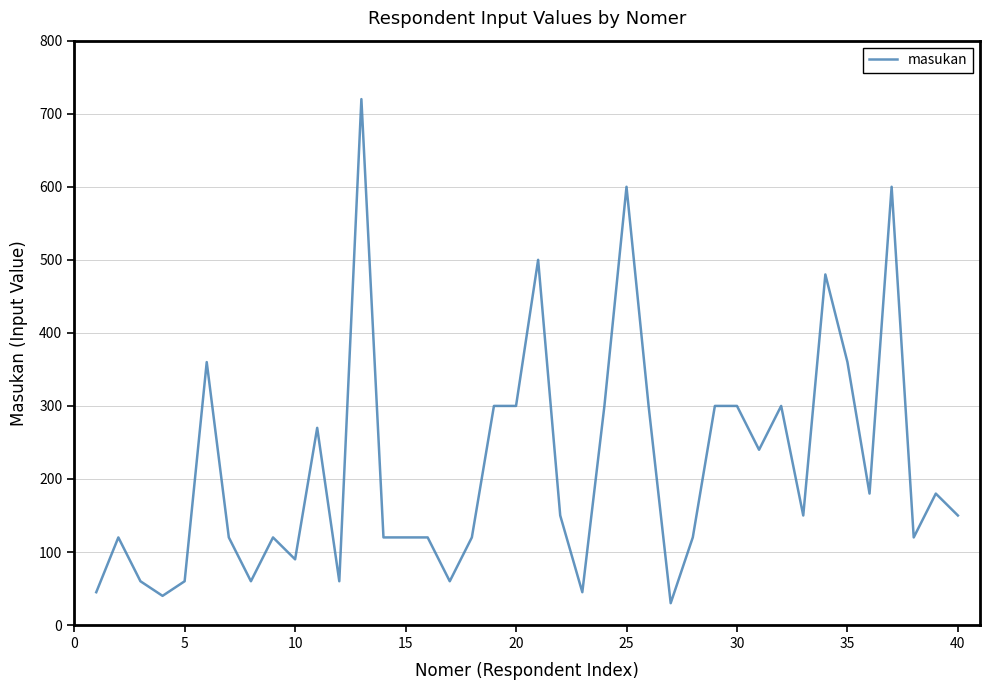

What is the greatest value displayed?

720